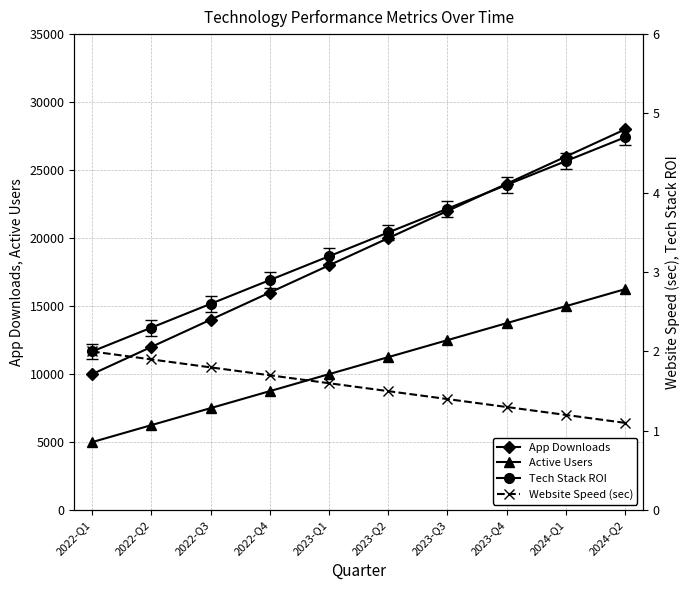

What is the value of the Tech Stack ROI point at the 4th from the left?

2.9